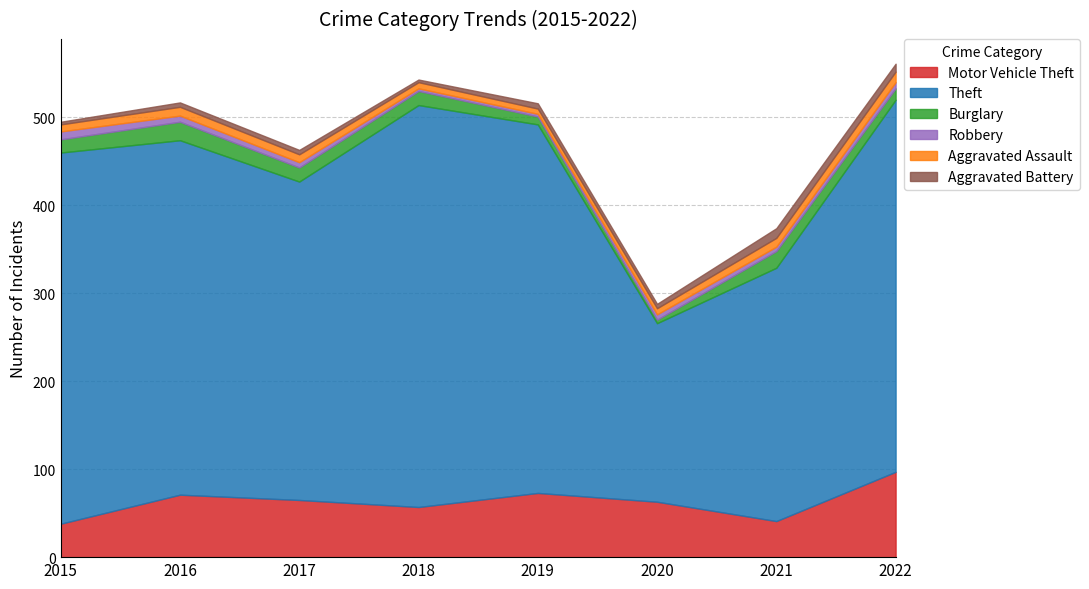

What are all the series names shown in the legend?

Motor Vehicle Theft, Theft, Burglary, Robbery, Aggravated Assault, Aggravated Battery